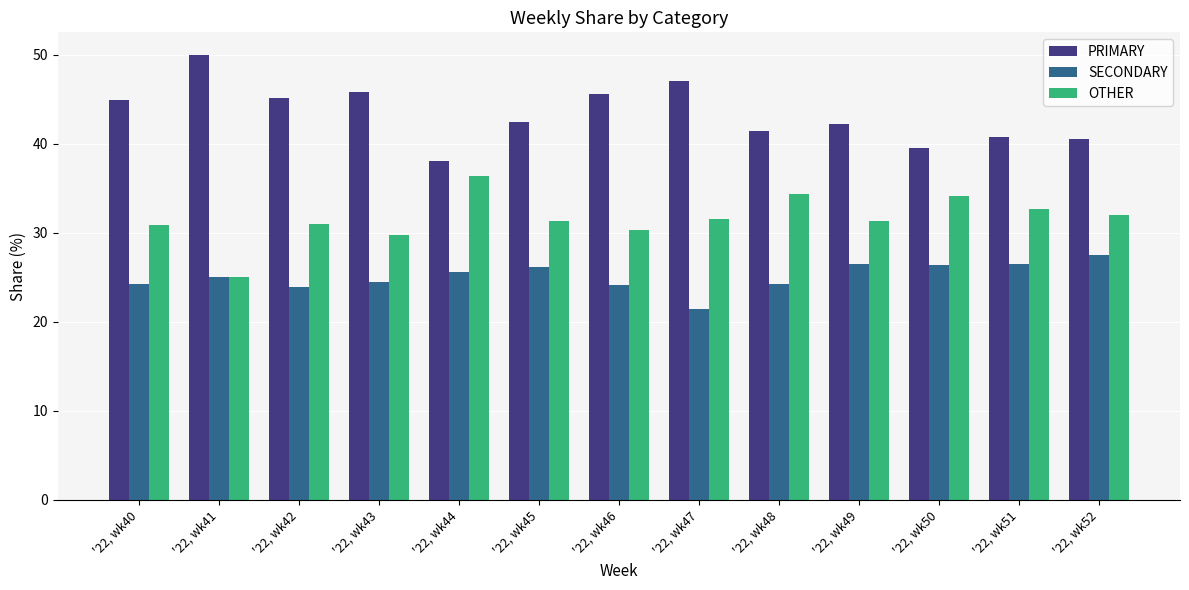

What is the average value of the PRIMARY series?

43.4